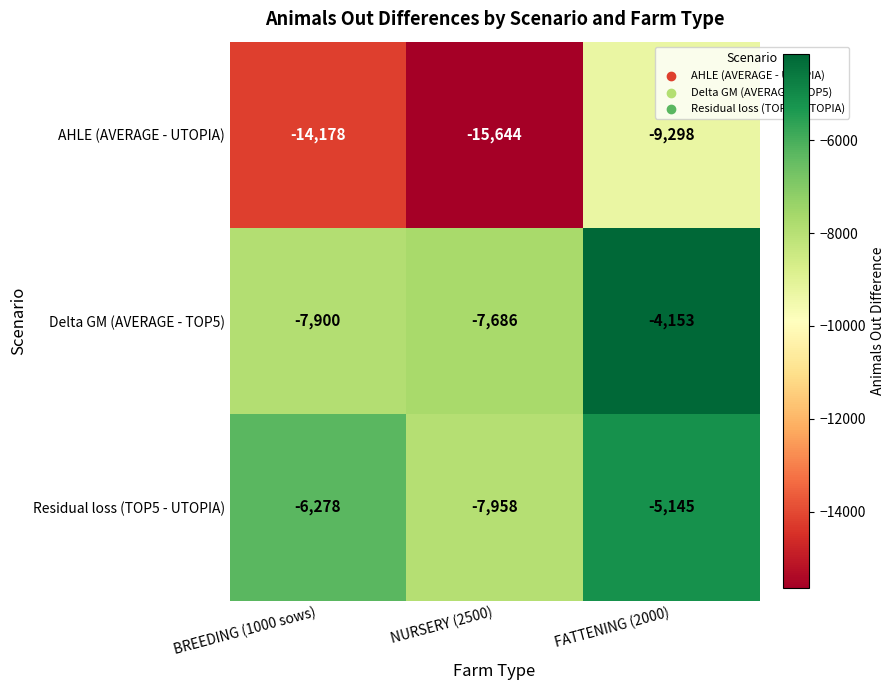

Count the number of data series in this chart.

3